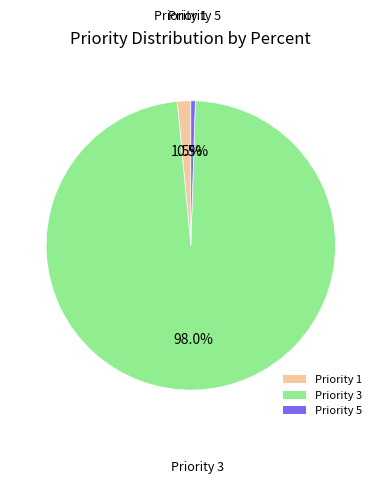

How many slices are in this pie chart?

3